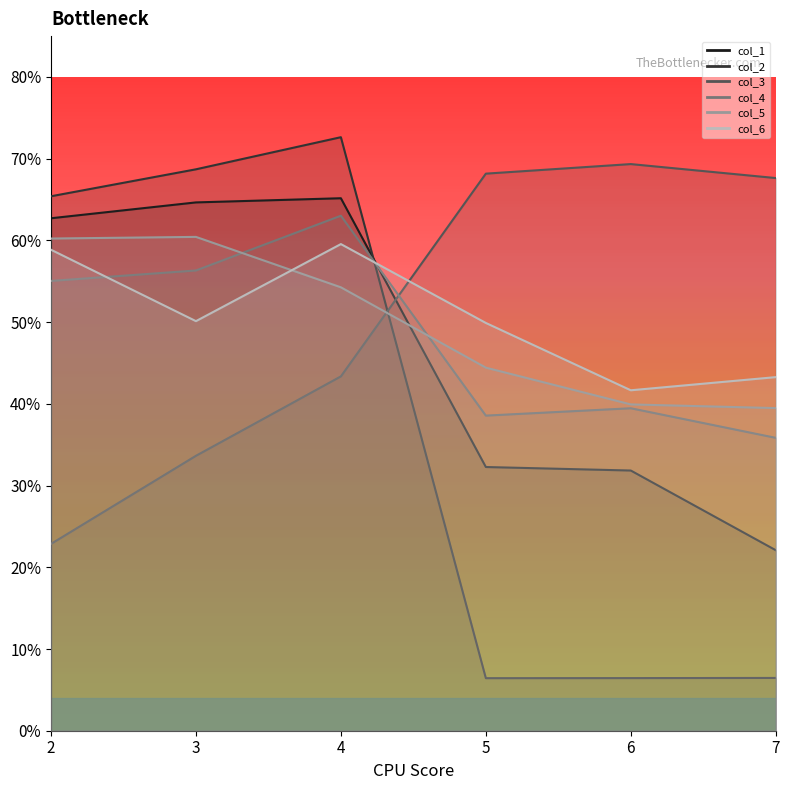

True or false: col_2 and col_1 intersect in this chart.

True